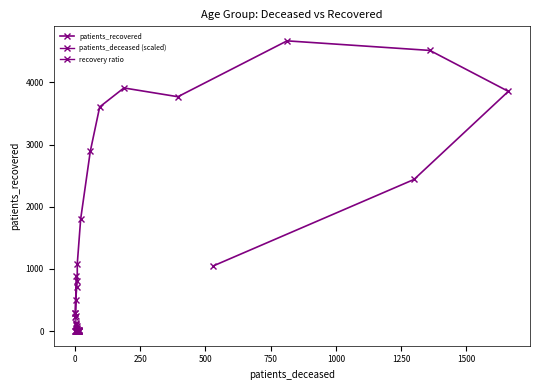

Which series has the largest total across all categories?

patients_recovered